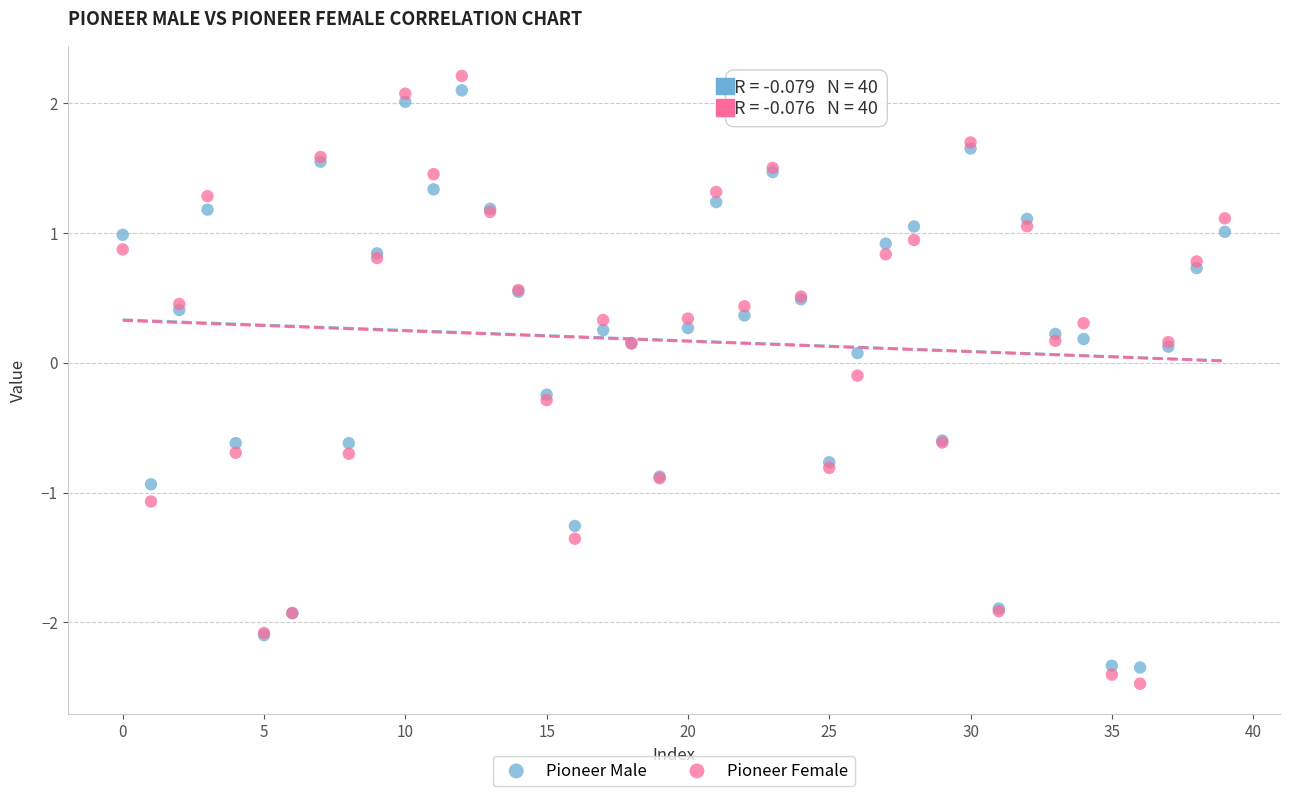

What are all the series names shown in the legend?

Pioneer Male, Pioneer Female